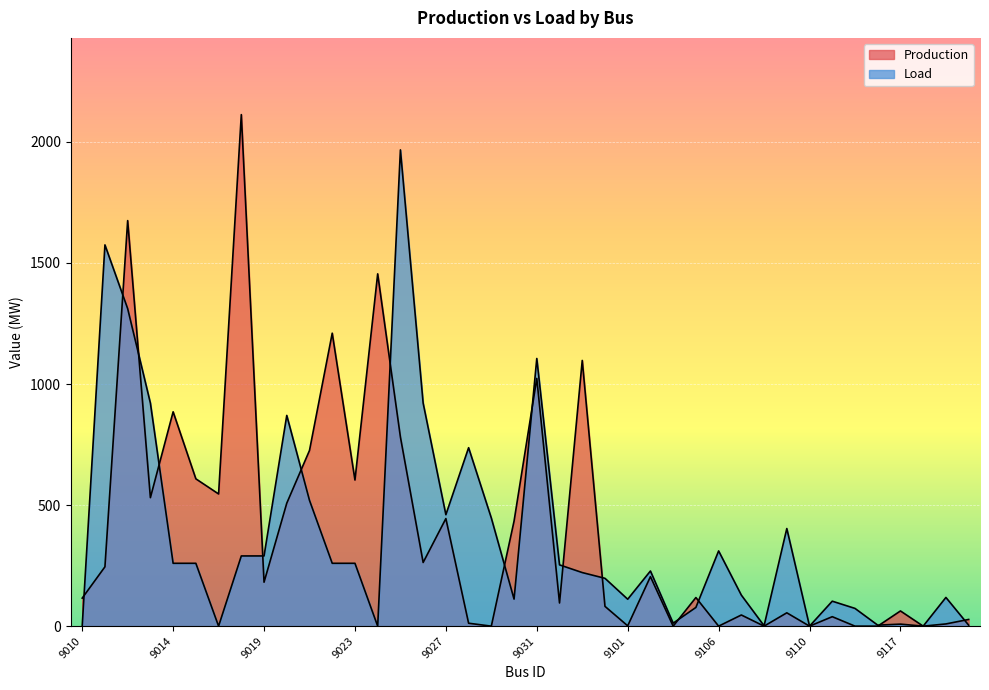

How many values in the Load series are below 253?

20